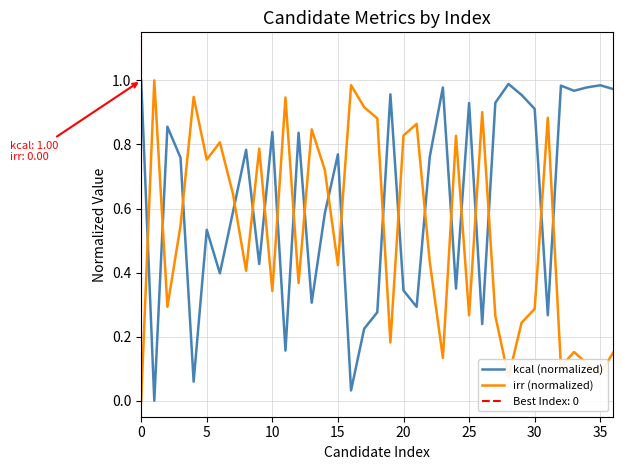

What is the total value across all series at 31?

1.2